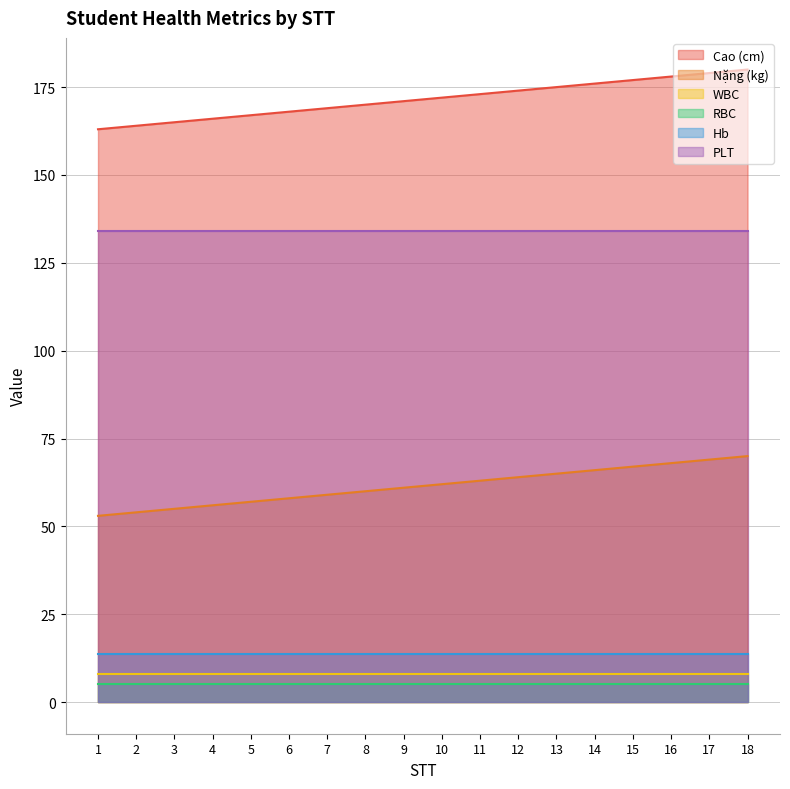

Reading right to left, list all the values displayed in this chart.

Cao (cm): 18=180.0	17=179.0	16=178.0	15=177.0	14=176.0	13=175.0	12=174.0	11=173.0	10=172.0	9=171.0	8=170.0	7=169.0	6=168.0	5=167.0	4=166.0	3=165.0	2=164.0	1=163.0
Nặng (kg): 18=70.0	17=69.0	16=68.0	15=67.0	14=66.0	13=65.0	12=64.0	11=63.0	10=62.0	9=61.0	8=60.0	7=59.0	6=58.0	5=57.0	4=56.0	3=55.0	2=54.0	1=53.0
WBC: 18=7.9	17=7.9	16=7.9	15=7.9	14=7.9	13=7.9	12=7.9	11=7.9	10=7.9	9=7.9	8=7.9	7=7.9	6=7.9	5=7.9	4=7.9	3=7.9	2=7.9	1=7.9
RBC: 18=5.0	17=5.0	16=5.0	15=5.0	14=5.0	13=5.0	12=5.0	11=5.0	10=5.0	9=5.0	8=5.0	7=5.0	6=5.0	5=5.0	4=5.0	3=5.0	2=5.0	1=5.0
Hb: 18=13.7	17=13.7	16=13.7	15=13.7	14=13.7	13=13.7	12=13.7	11=13.7	10=13.7	9=13.7	8=13.7	7=13.7	6=13.7	5=13.7	4=13.7	3=13.7	2=13.7	1=13.7
PLT: 18=134.0	17=134.0	16=134.0	15=134.0	14=134.0	13=134.0	12=134.0	11=134.0	10=134.0	9=134.0	8=134.0	7=134.0	6=134.0	5=134.0	4=134.0	3=134.0	2=134.0	1=134.0